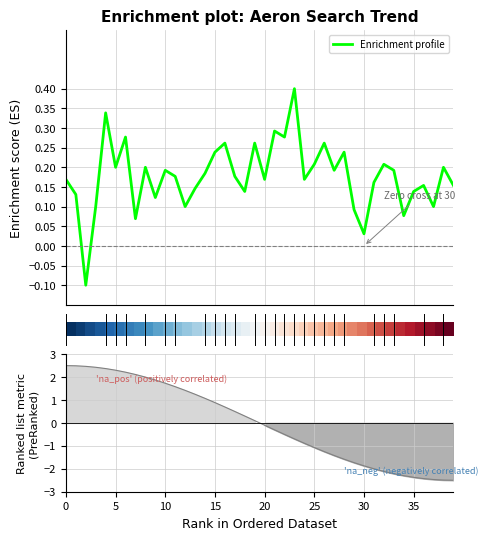

What is the sum of the Ranking metric scores values at 29 and 30?

-3.6